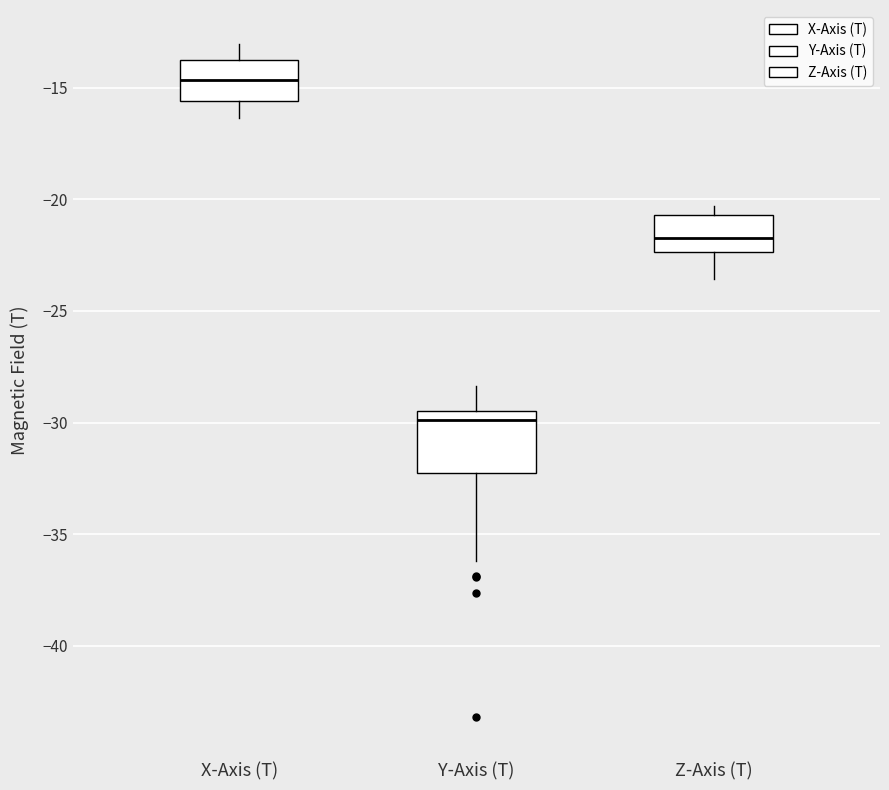

Where does the upper whisker of the box for Y-Axis (T) end on the y-axis? The values are not printed on the chart, so give them approximately, as read against the axis.

-28.5